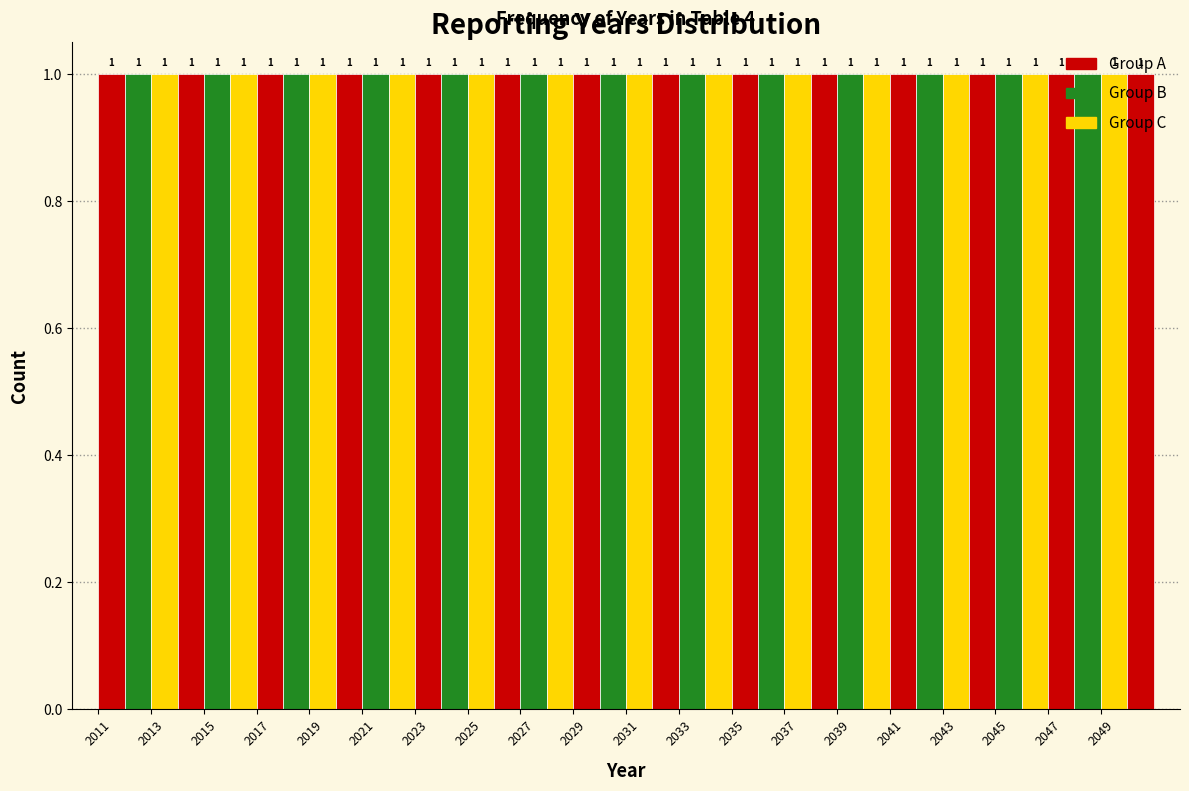

What is the height of the bar covering 2038 to 2039 on the x-axis?

1